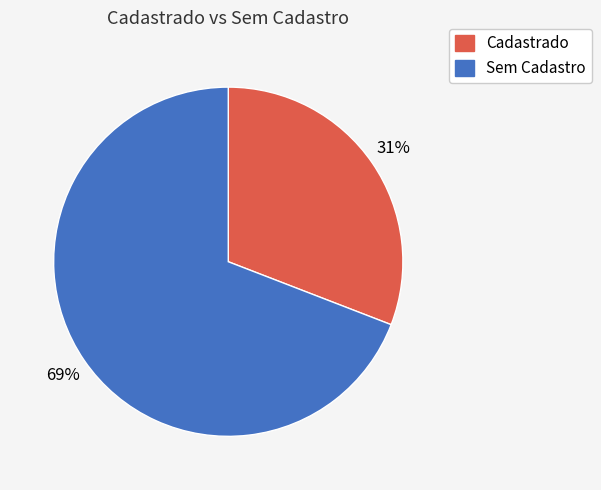

To the nearest percent, what is the difference between the largest and smallest slice percentages?

38%